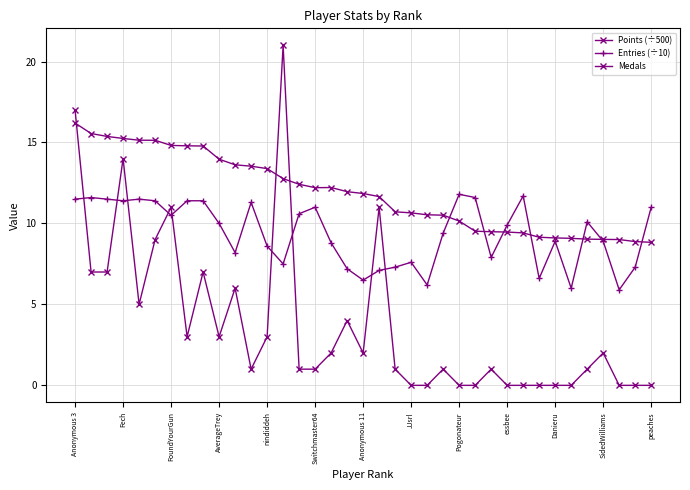

What is the maximum value shown in the chart?

21.0